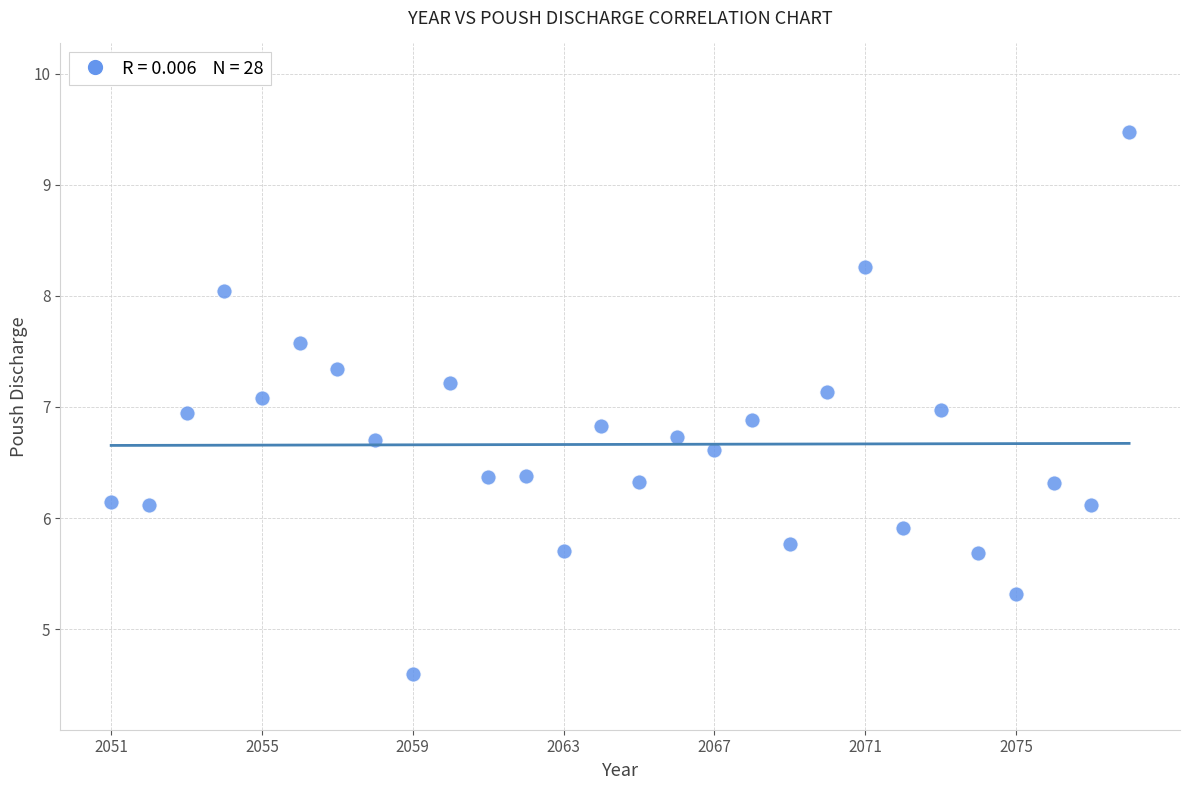

What is the range of X values (max minus min)?

27.0